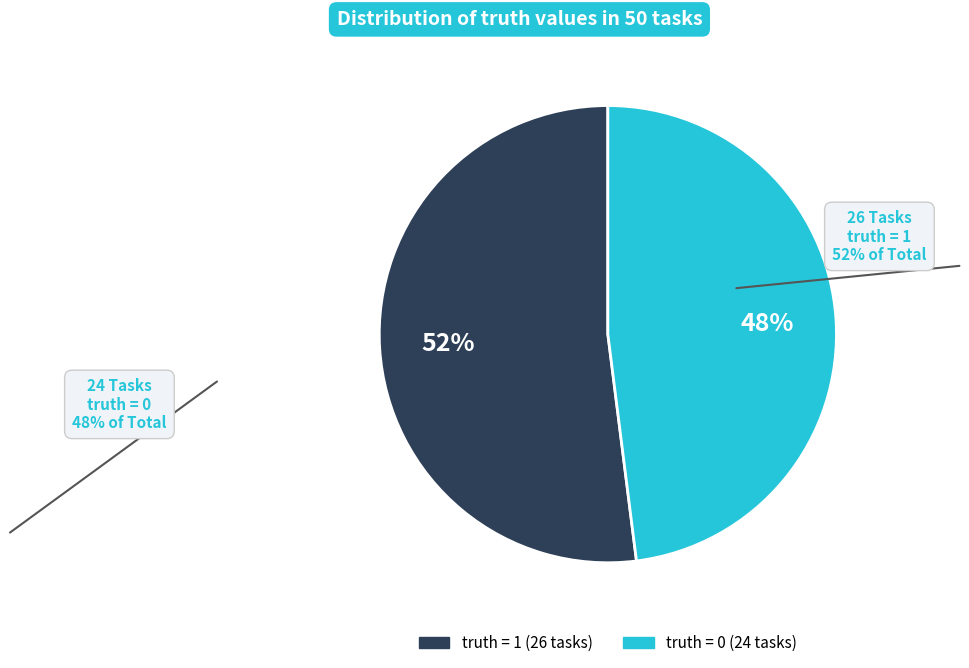

To the nearest percent, what is the difference between the largest and smallest slice percentages?

4%